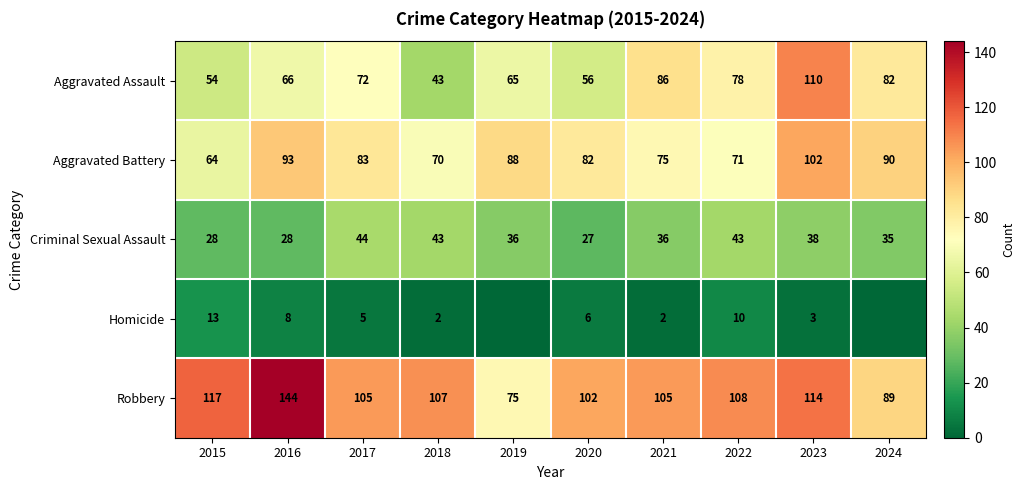

Is the value of Aggravated Assault at 2017 greater than the value of Aggravated Battery at 2015?

Yes